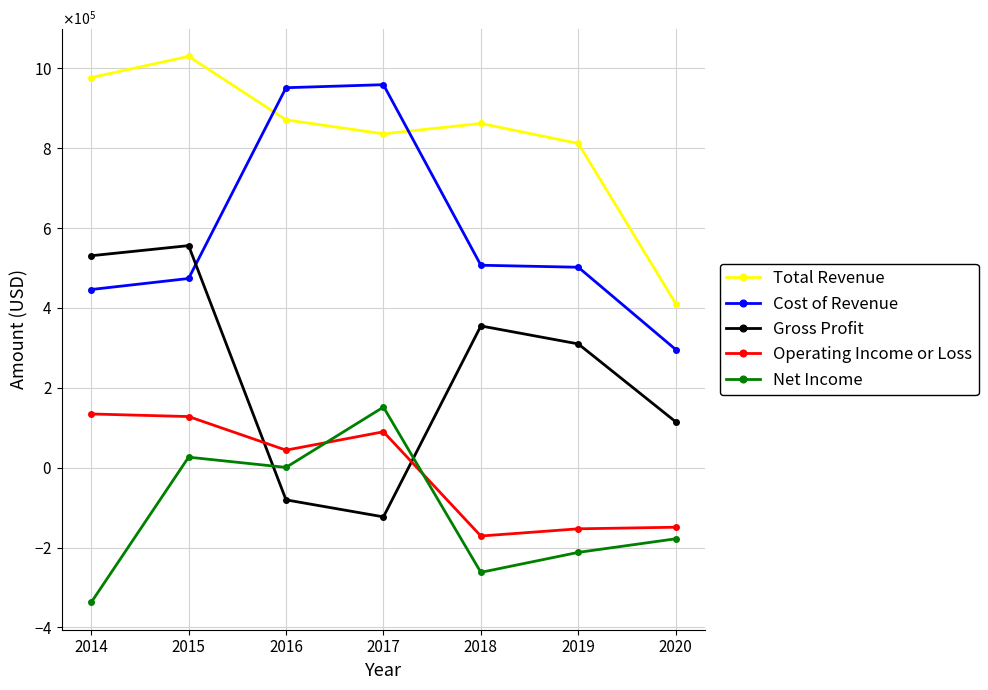

True or false: Cost of Revenue has more than 1 points higher than both neighbors.

False